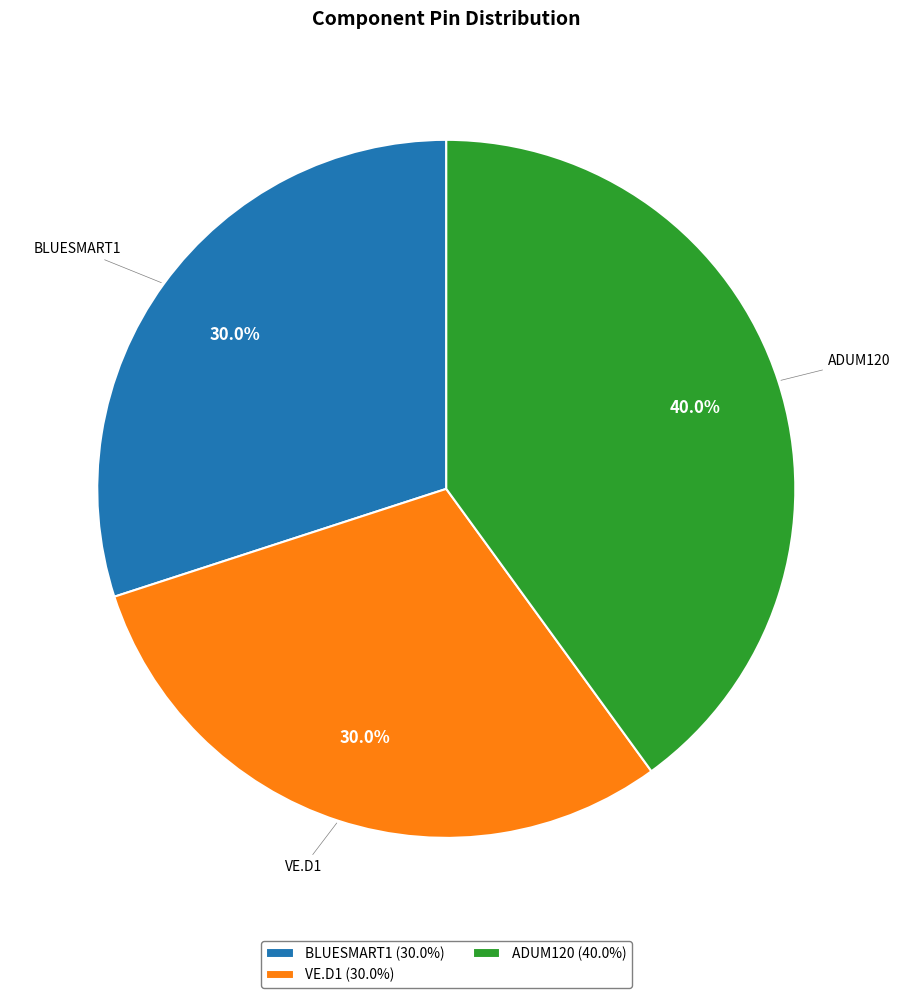

What portion of the pie excludes BLUESMART1?

70.0%